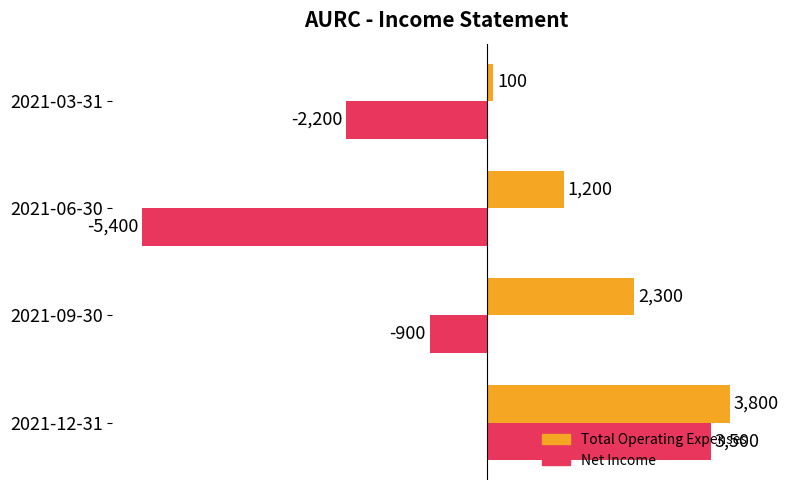

What is the average value of the Total Operating Expenses series?

1850